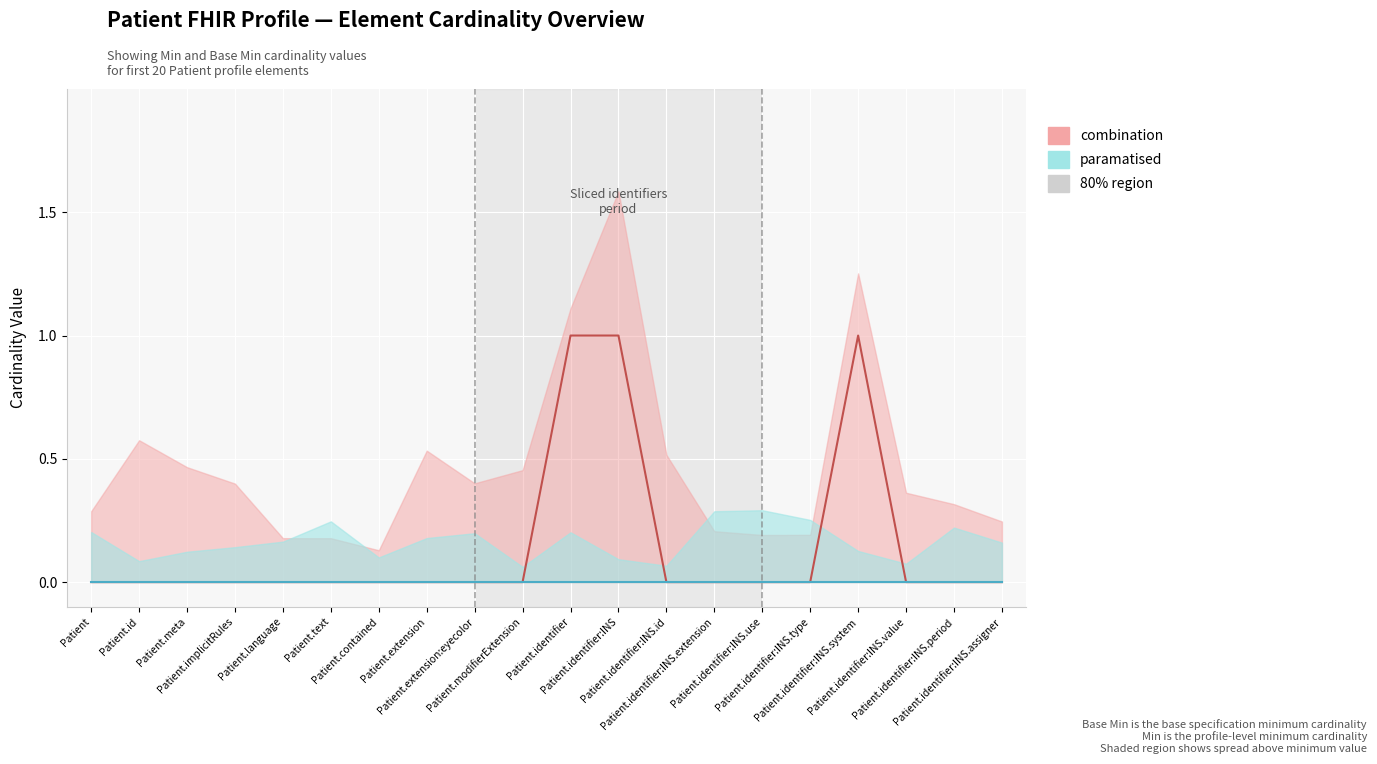

Reading left to right, list all the values displayed in this chart.

0	0	0	0	0	0	0	0	0	0	1	1	0	0	0	0	1	0	0	0